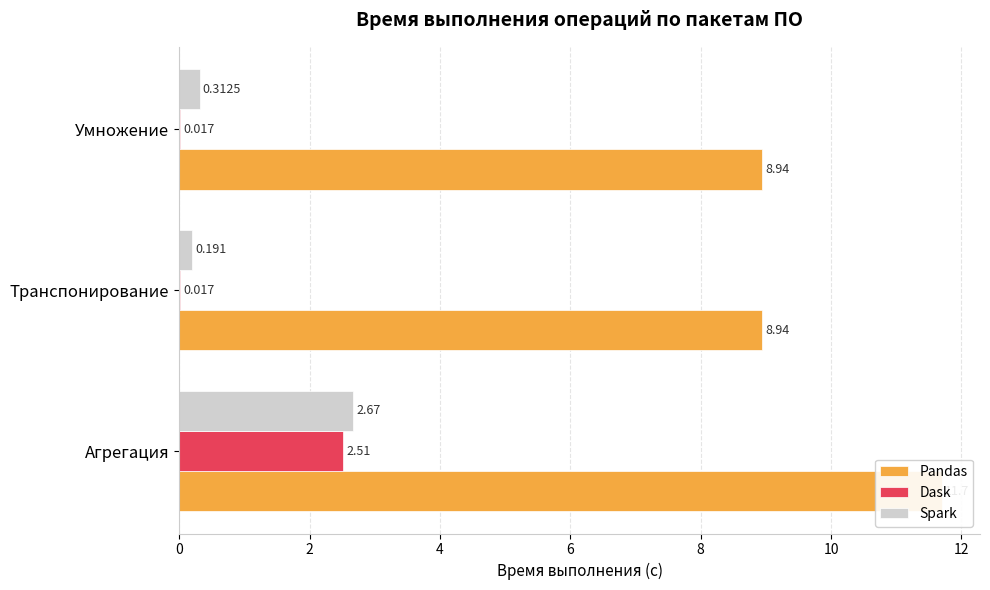

Reading left to right, transcribe all the data shown in this chart.

Pandas: 11.7	8.9	8.9
Dask: 2.5	0.0	0.0
Spark: 2.7	0.2	0.3